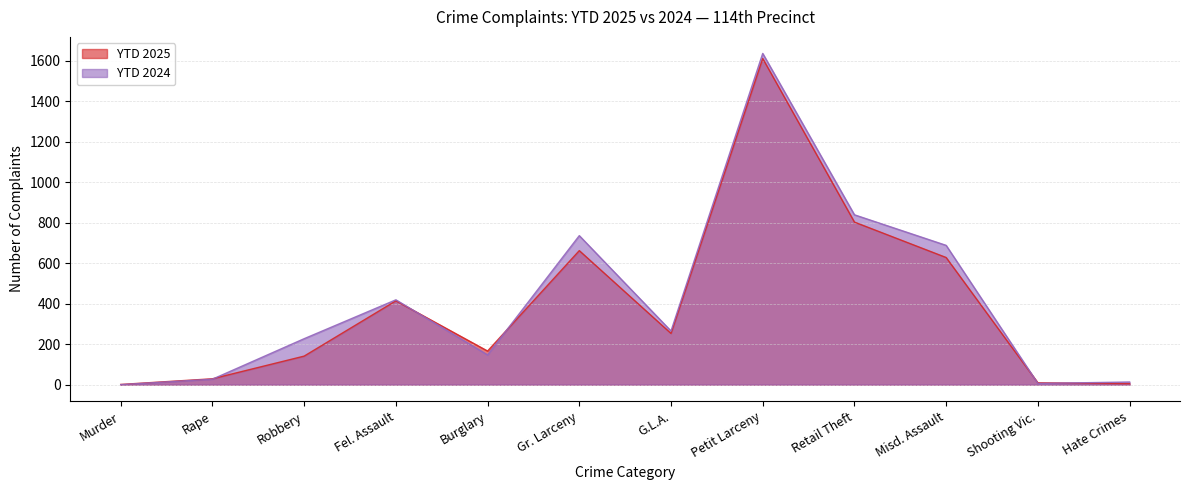

The YTD 2025 series shows 29 at Rape. True or false?

True